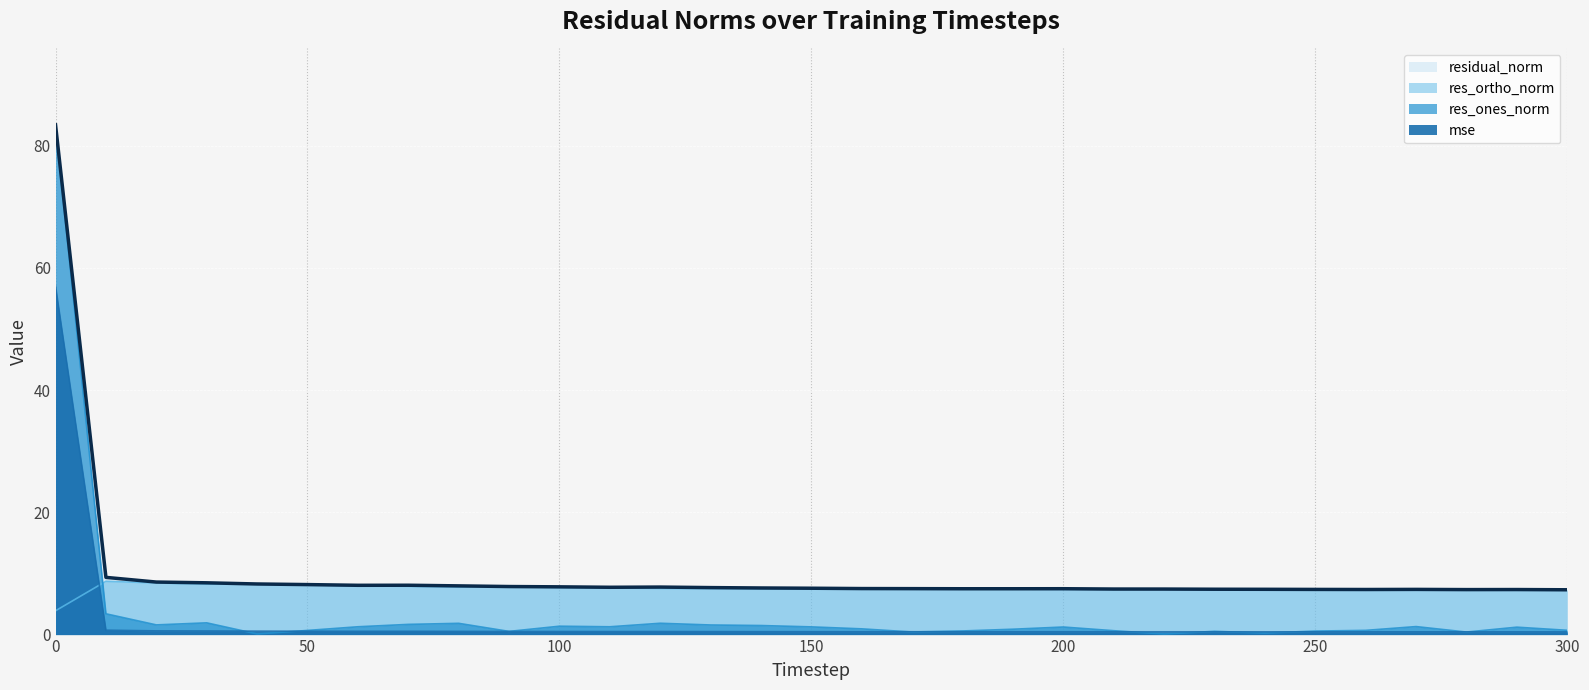

True or false: residual_norm has more than 0 points higher than both neighbors.

True